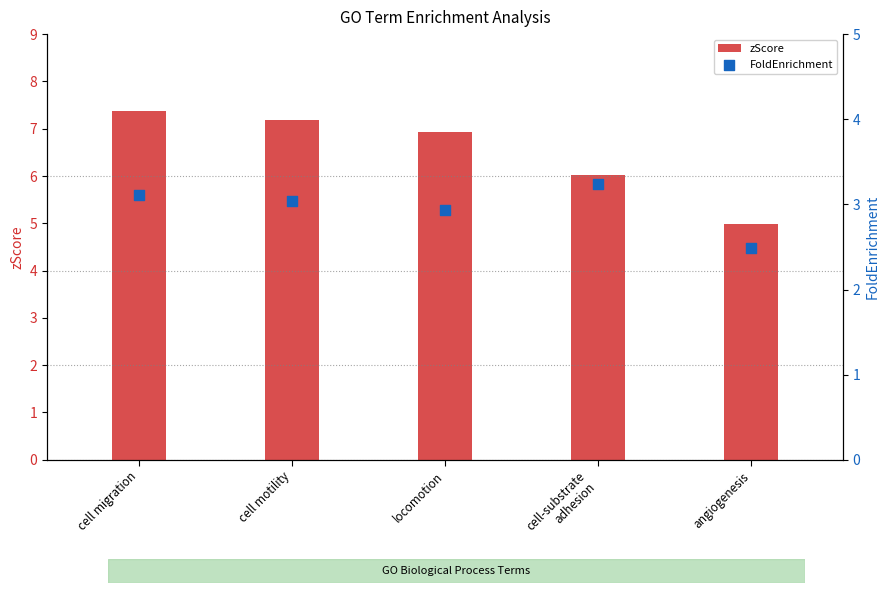

Which series contains the lowest Y value?

FoldEnrichment